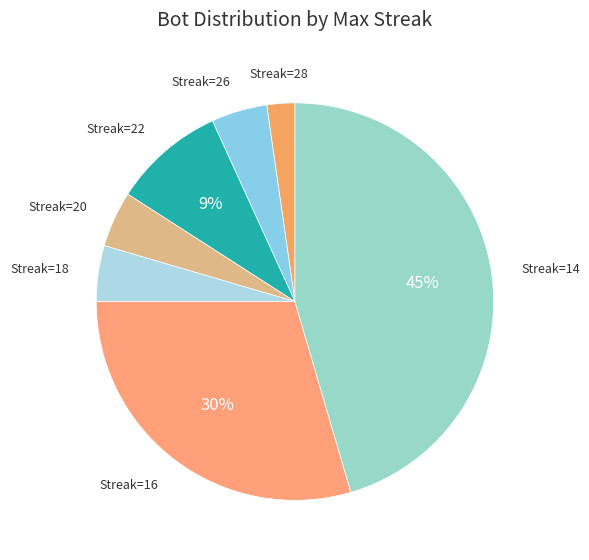

How many segments does this pie chart have?

7